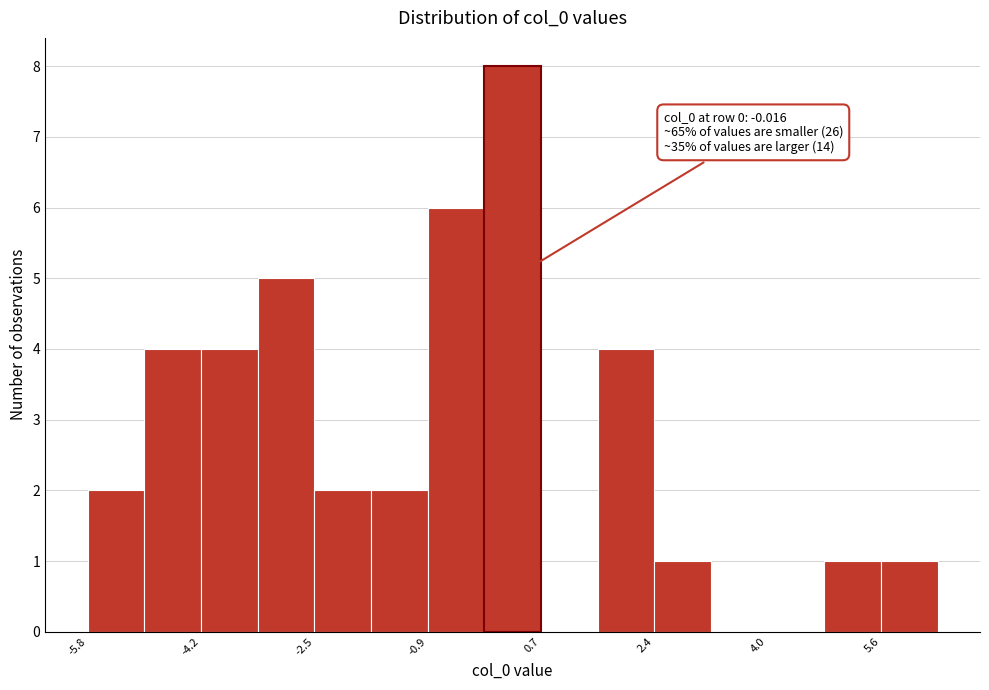

Over which range of the x-axis is the bar tallest?

0.0 to 0.8